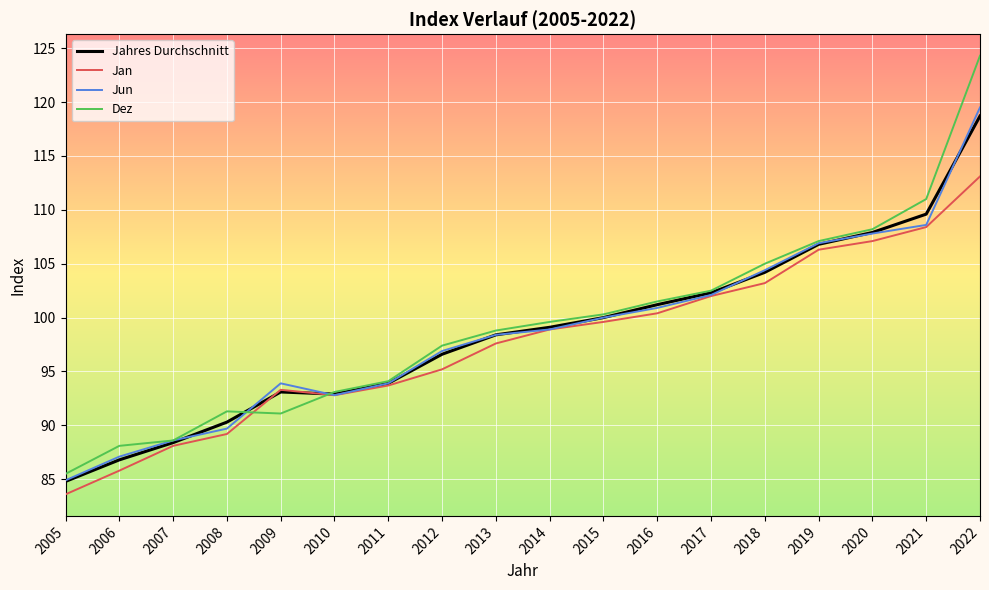

What is the difference between the highest and lowest values at 2021?

2.6